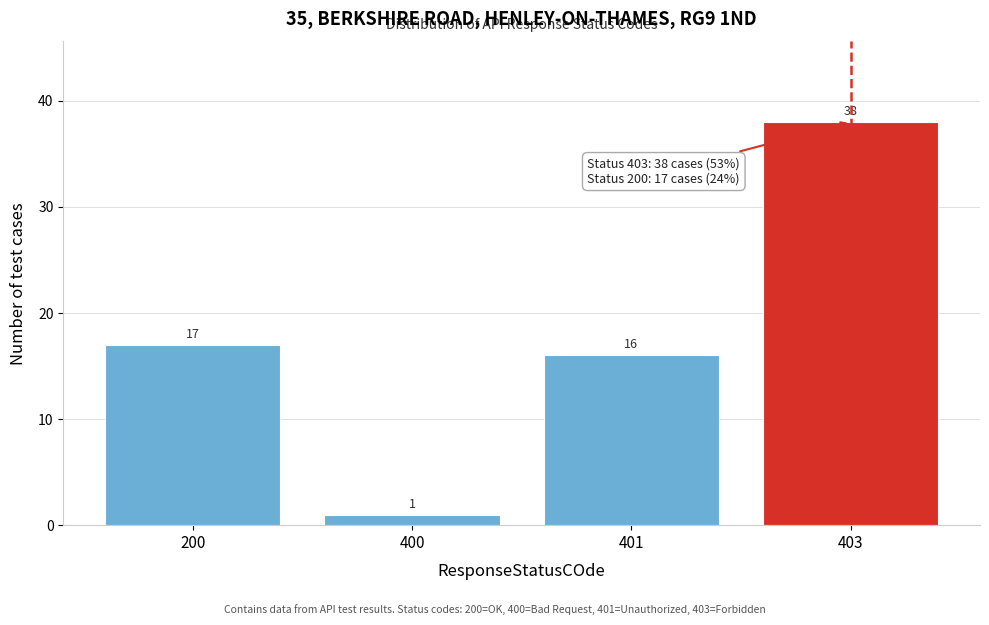

Reading left to right, transcribe all the data shown in this chart.

200=17	400=1	401=16	403=38